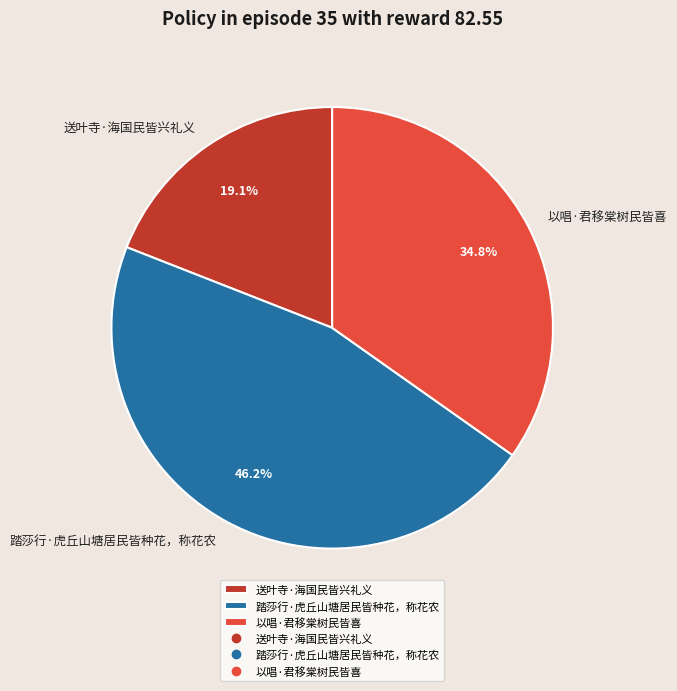

Count the number of slices in the pie.

3